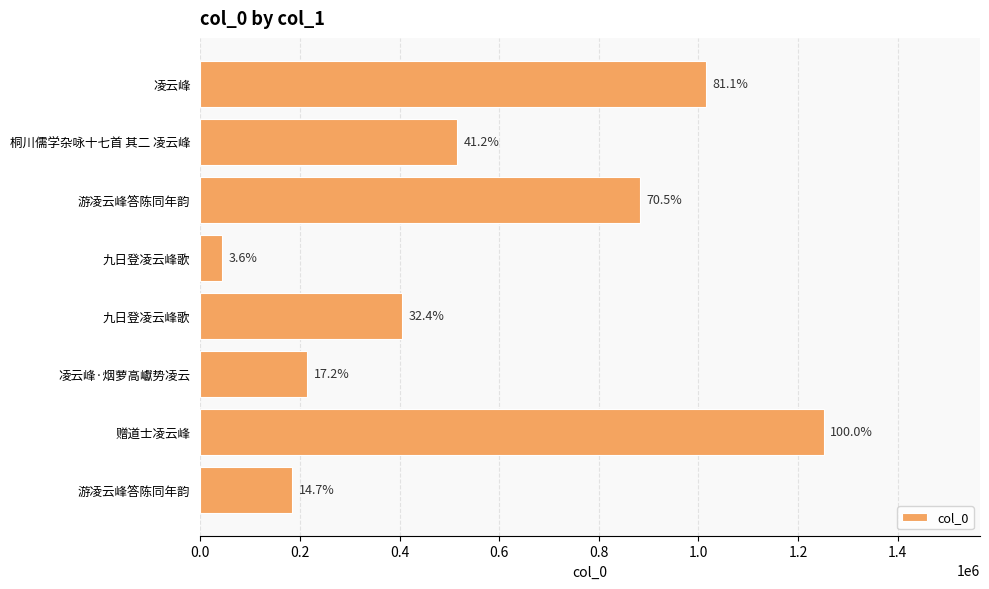

Does the chart contain any negative values?

No